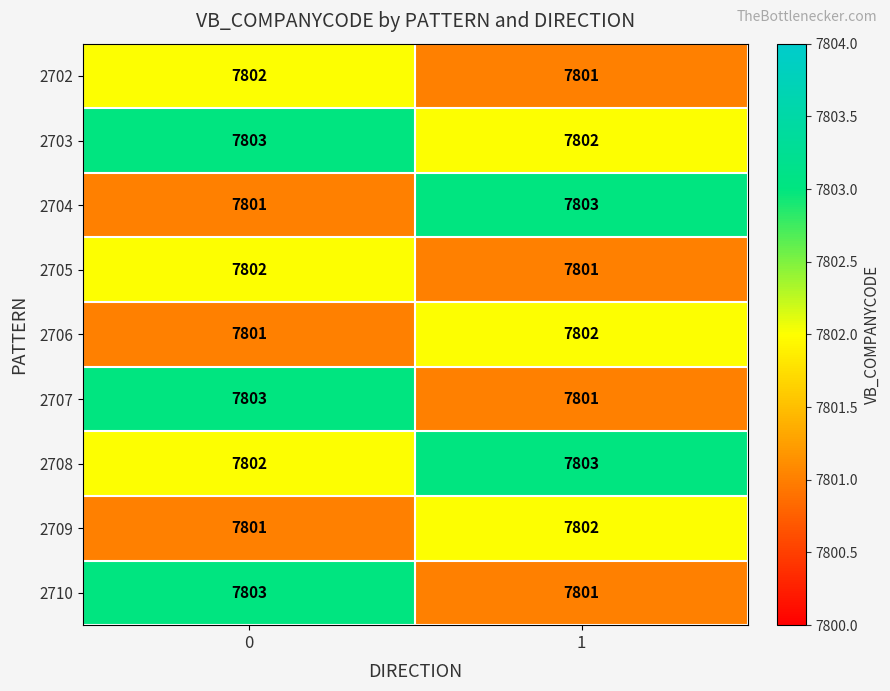

The 2706 series shows 1847 at 0. True or false?

False